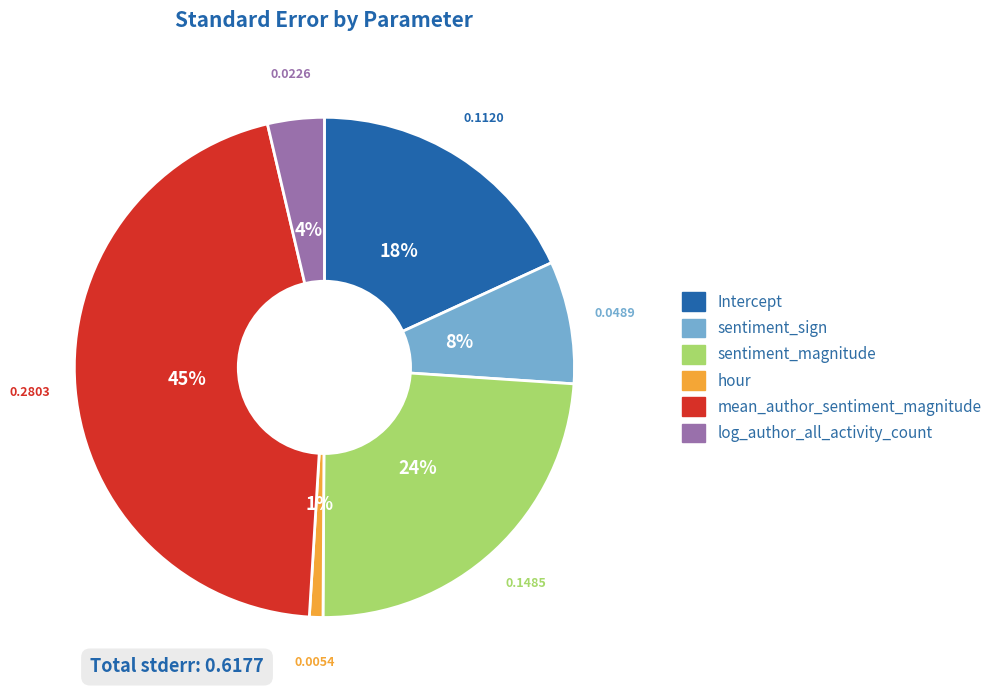

Count the number of slices in the pie.

6